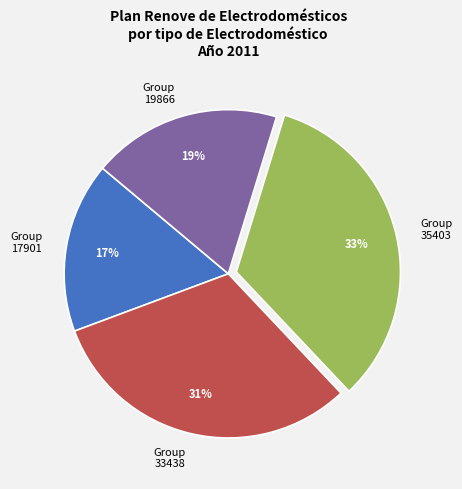

Is there a majority slice in this chart?

No